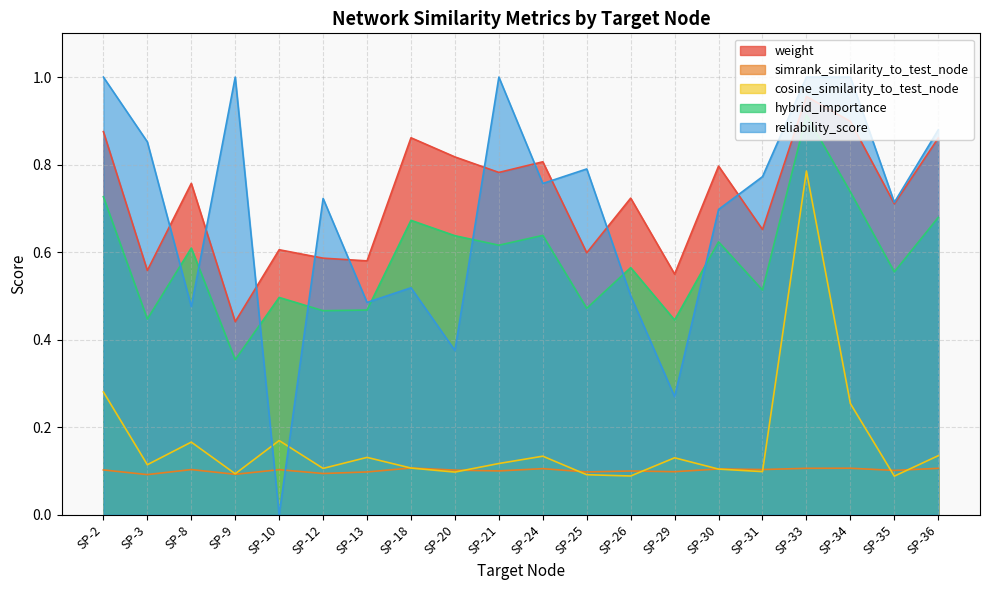

The value of weight at SP-9 is 0.1. True or false?

False